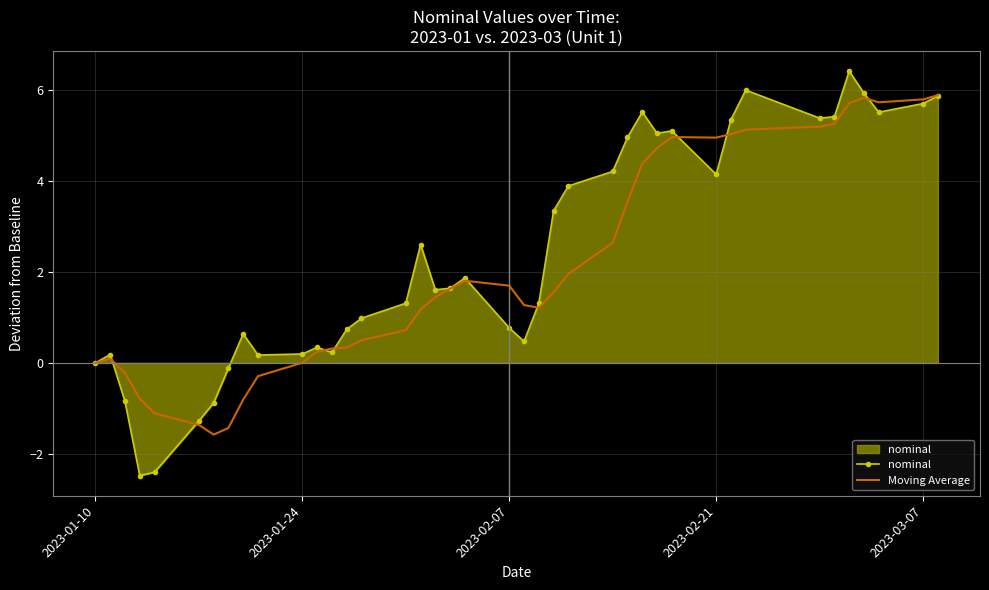

Rank the series by their maximum value, from lowest to highest.

Moving Average, nominal